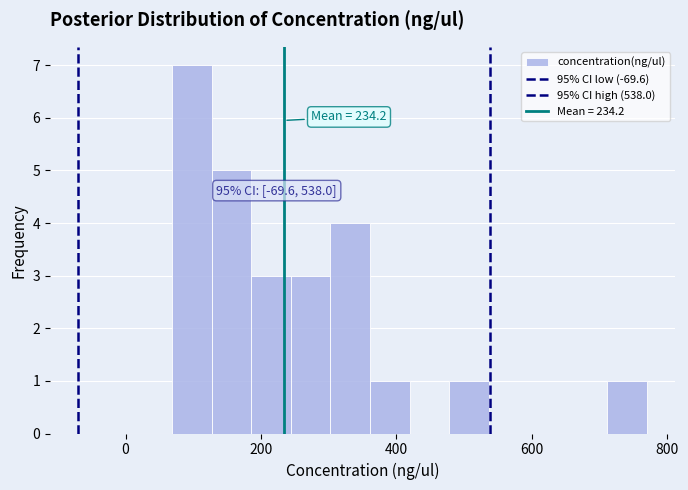

Around what value on the x-axis is the tallest bar? Give the approximate position of its centre, as read against the axis.

100